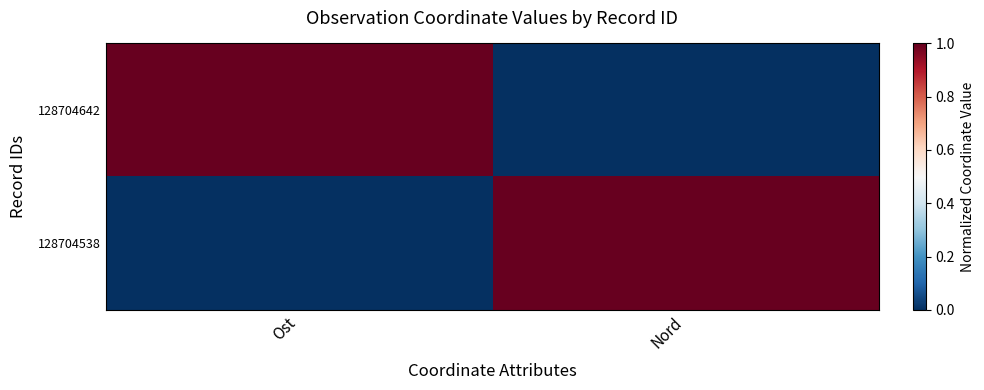

Which has a higher value, Nord or Ost?

Ost